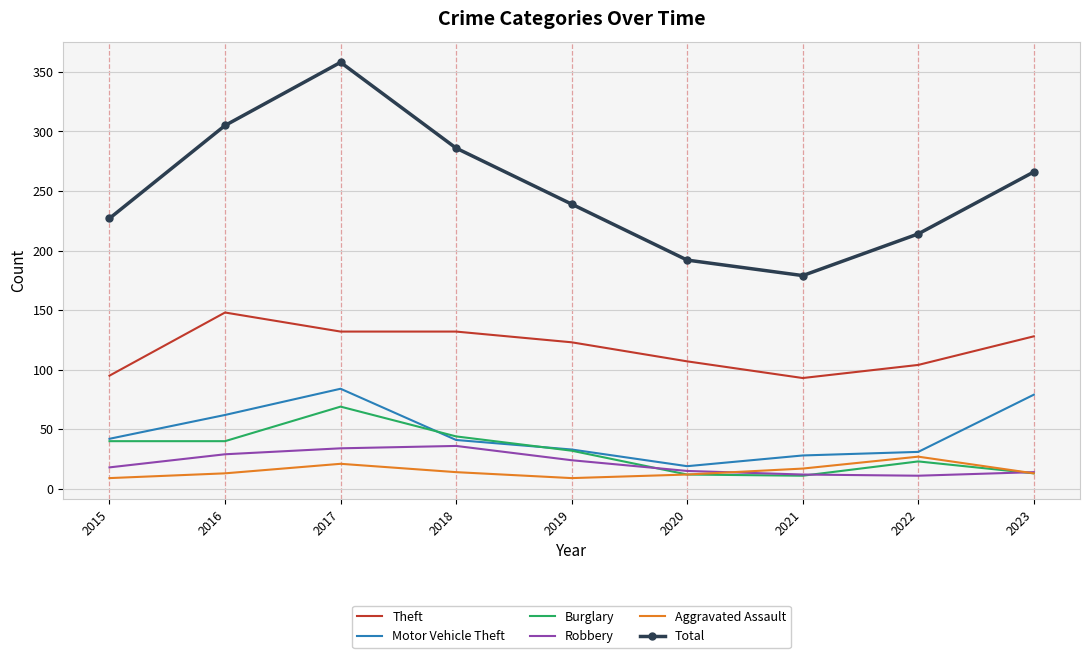

At which category is the sum across all series the highest?

2017